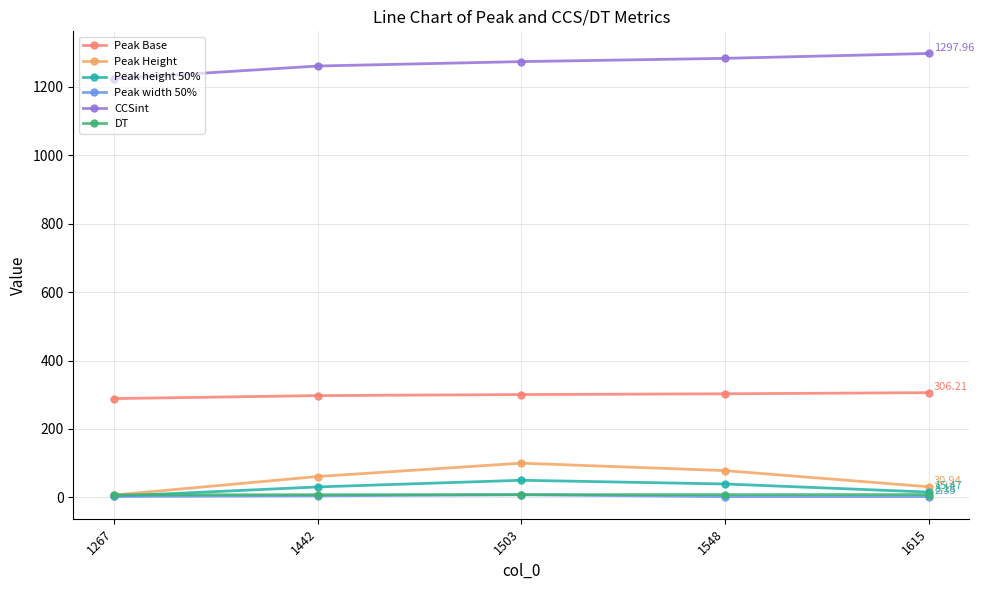

What is the value of the Peak height 50% point at the 3rd from the left?

50.0